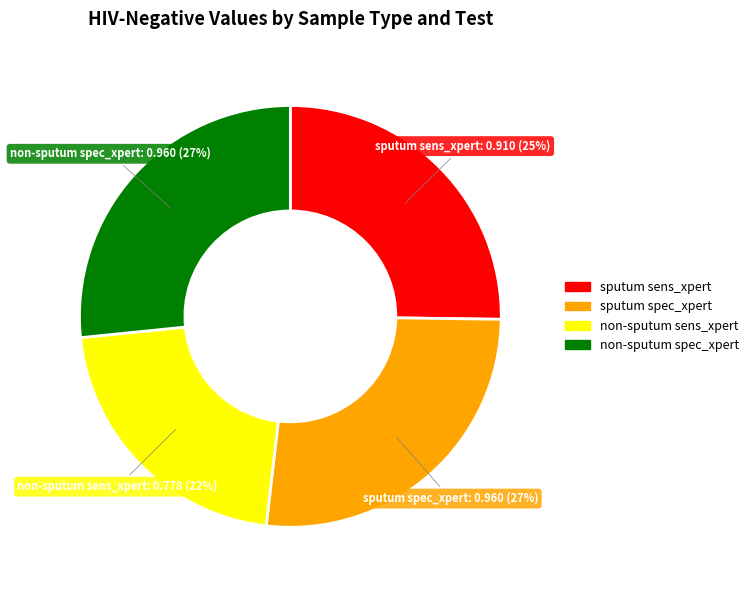

How many slices are in this pie chart?

4